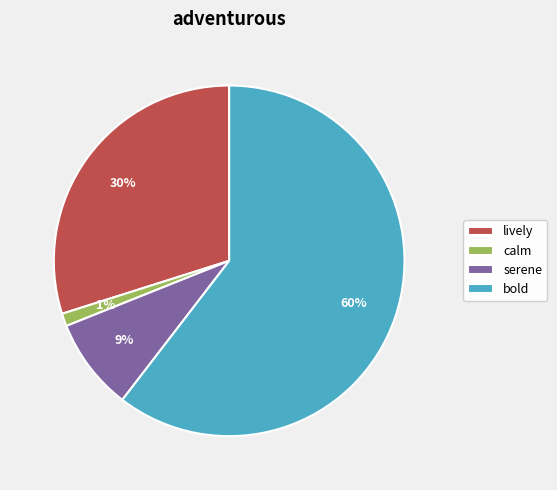

Count the number of slices in the pie.

4